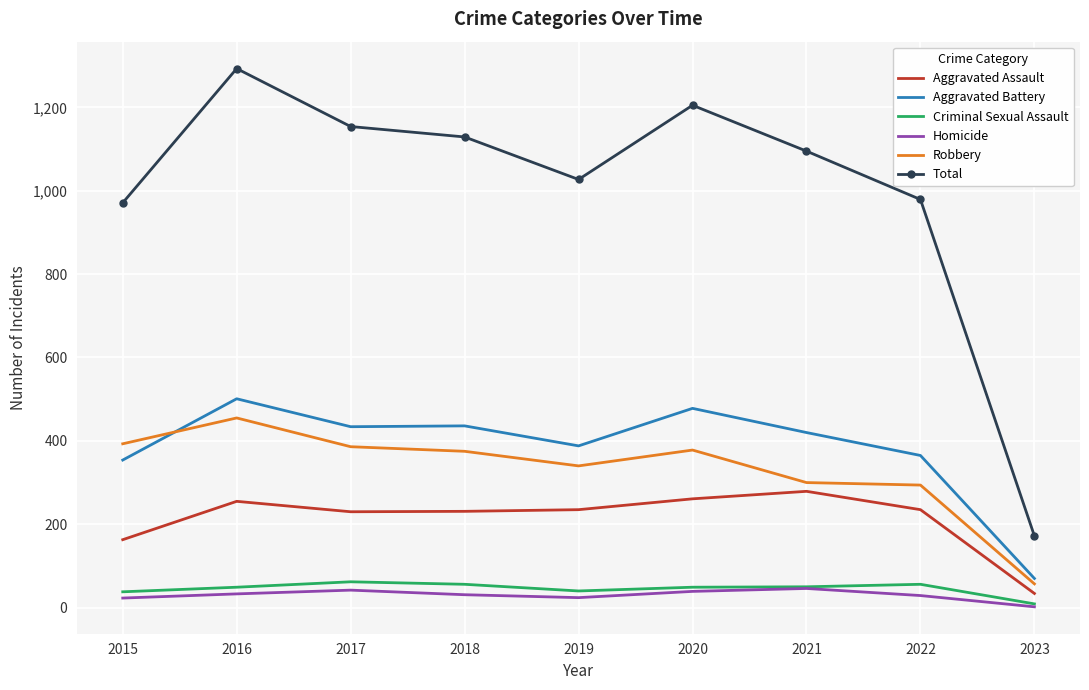

True or false: Aggravated Assault has a value of 163 at 2015.

True